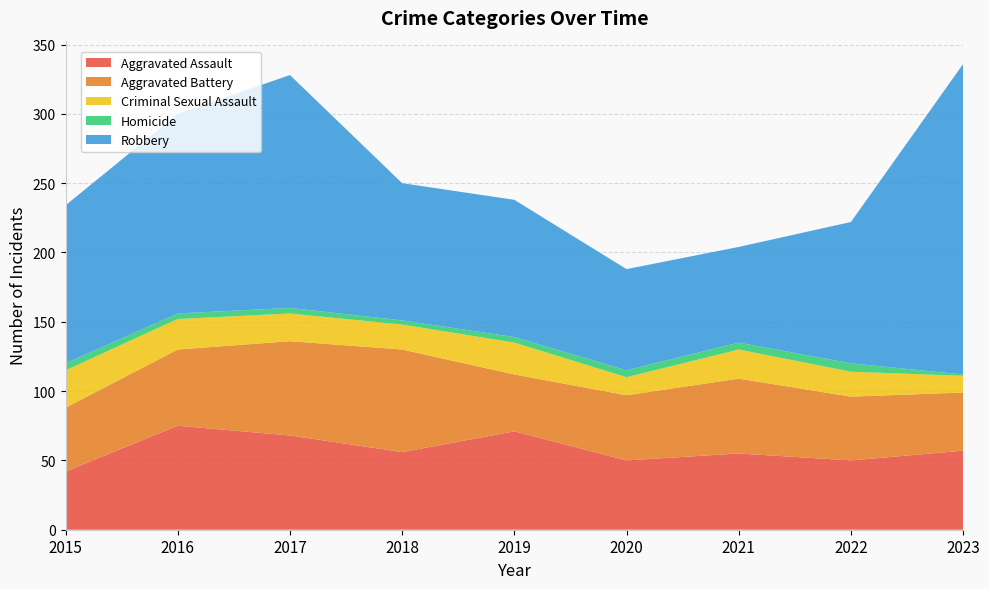

Reading left to right, extract all data points from this chart.

Aggravated Assault: 2015=42	2016=75	2017=68	2018=56	2019=71	2020=50	2021=55	2022=50	2023=57
Aggravated Battery: 2015=46	2016=55	2017=68	2018=74	2019=41	2020=47	2021=54	2022=46	2023=42
Criminal Sexual Assault: 2015=27	2016=22	2017=20	2018=18	2019=23	2020=13	2021=21	2022=18	2023=12
Homicide: 2015=5	2016=4	2017=4	2018=3	2019=4	2020=5	2021=5	2022=6	2023=1
Robbery: 2015=114	2016=144	2017=168	2018=99	2019=99	2020=73	2021=69	2022=102	2023=224